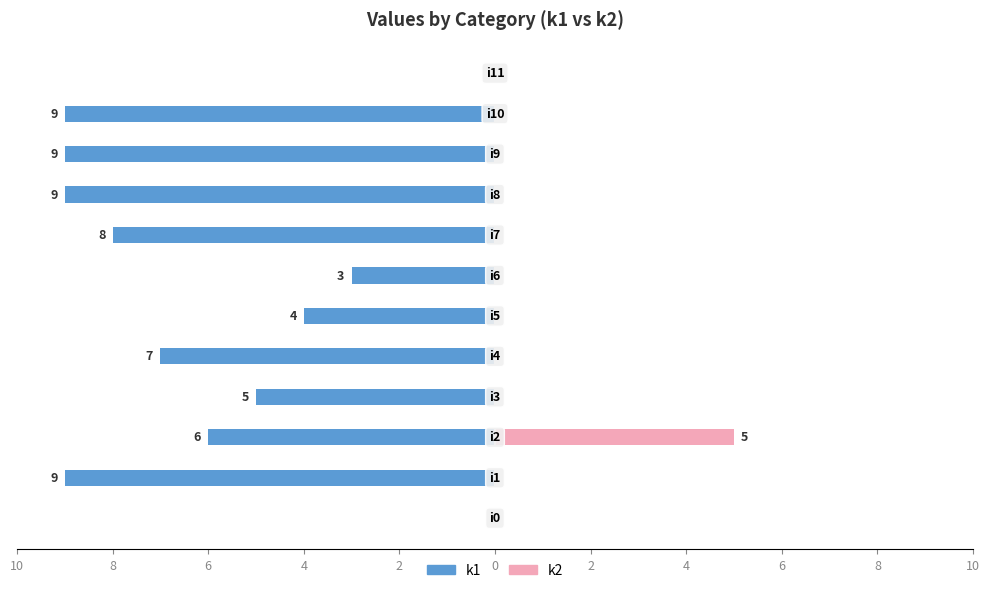

What is the label of the 3rd bar from the right?

8